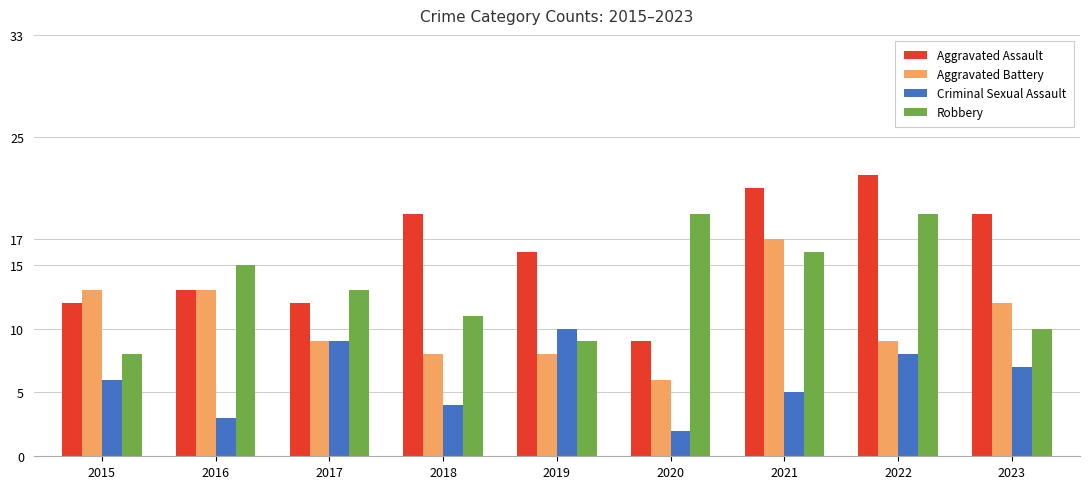

Which series has the widest spread of values?

Aggravated Assault